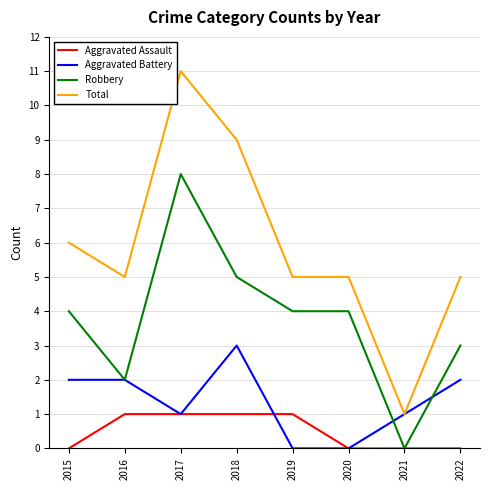

What is the spread (max minus min) of values at 2019?

5